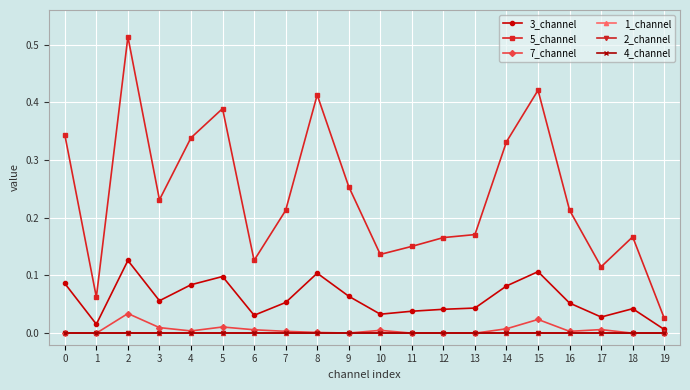

Reading left to right, extract all data points from this chart.

3_channel: 0=0.1	1=0.0	2=0.1	3=0.1	4=0.1	5=0.1	6=0.0	7=0.1	8=0.1	9=0.1	10=0.0	11=0.0	12=0.0	13=0.0	14=0.1	15=0.1	16=0.1	17=0.0	18=0.0	19=0.0
5_channel: 0=0.3	1=0.1	2=0.5	3=0.2	4=0.3	5=0.4	6=0.1	7=0.2	8=0.4	9=0.3	10=0.1	11=0.2	12=0.2	13=0.2	14=0.3	15=0.4	16=0.2	17=0.1	18=0.2	19=0.0
7_channel: 0=0.0	1=0.0	2=0.0	3=0.0	4=0.0	5=0.0	6=0.0	7=0.0	8=0.0	9=0.0	10=0.0	11=0.0	12=0.0	13=0.0	14=0.0	15=0.0	16=0.0	17=0.0	18=0.0	19=0.0
1_channel: 0=0.0	1=0.0	2=0.0	3=0.0	4=0.0	5=0.0	6=0.0	7=0.0	8=0.0	9=0.0	10=0.0	11=0.0	12=0.0	13=0.0	14=0.0	15=0.0	16=0.0	17=0.0	18=0.0	19=0.0
2_channel: 0=0.0	1=0.0	2=0.0	3=0.0	4=0.0	5=0.0	6=0.0	7=0.0	8=0.0	9=0.0	10=0.0	11=0.0	12=0.0	13=0.0	14=0.0	15=0.0	16=0.0	17=0.0	18=0.0	19=0.0
4_channel: 0=0.0	1=0.0	2=0.0	3=0.0	4=0.0	5=0.0	6=0.0	7=0.0	8=0.0	9=0.0	10=0.0	11=0.0	12=0.0	13=0.0	14=0.0	15=0.0	16=0.0	17=0.0	18=0.0	19=0.0